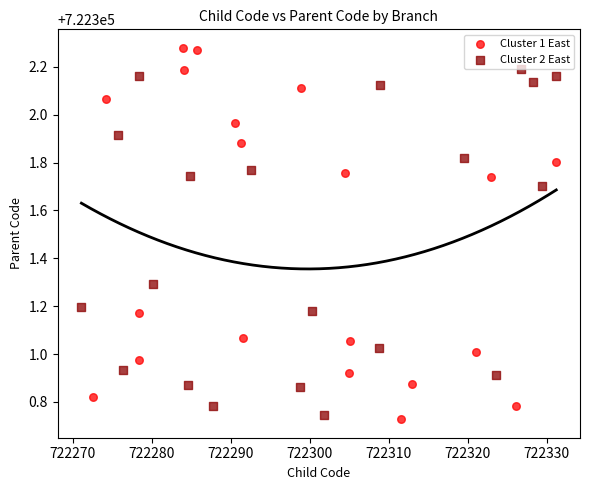

Which series has the largest Y range (max minus min)?

Cluster 1 East